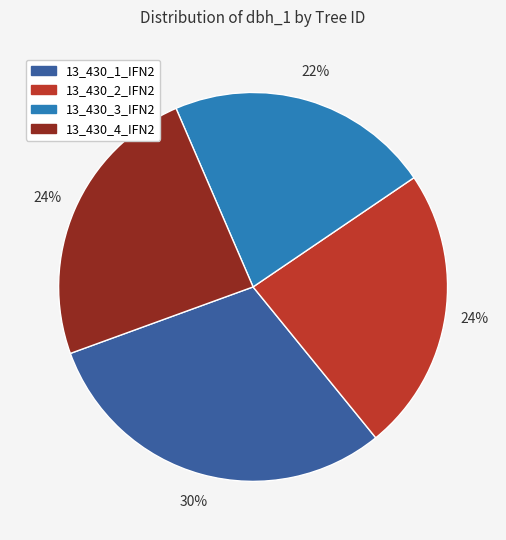

True or false: 13_430_1_IFN2 accounts for 16% of the total.

False